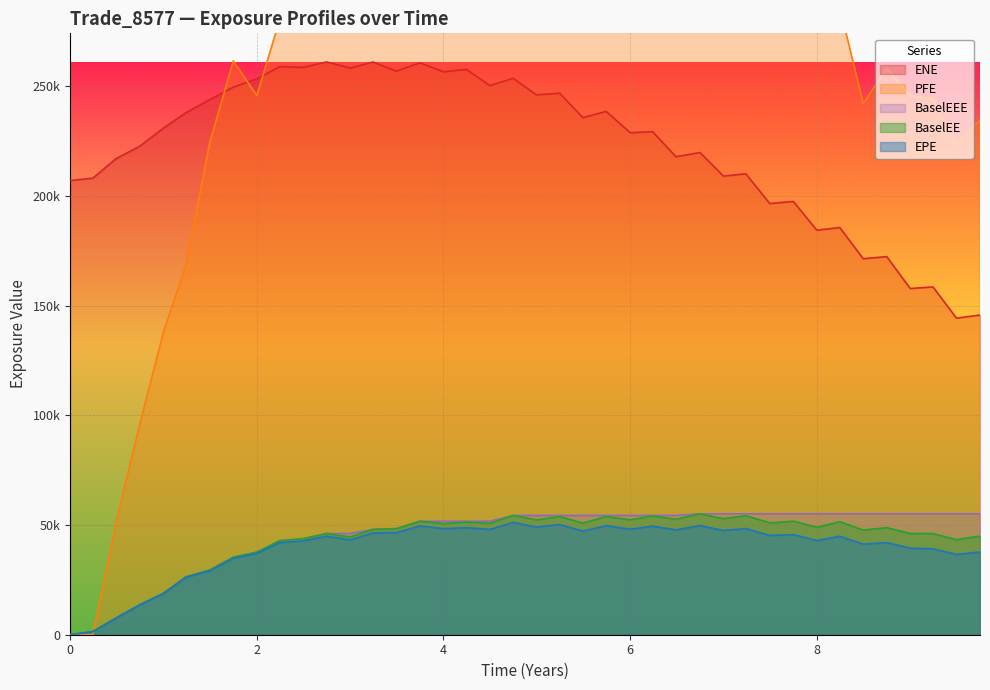

At how many categories does at least one series exceed 312903?

13